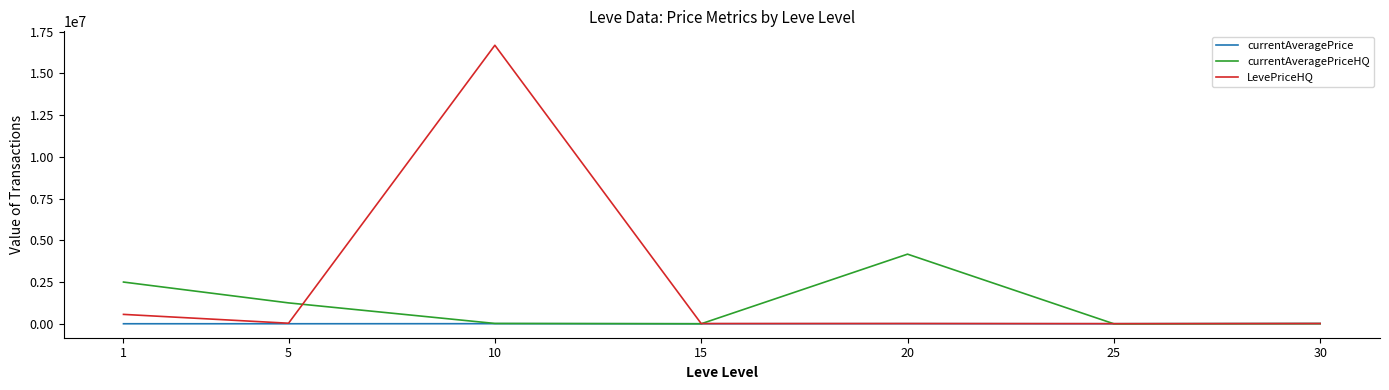

What is the difference between the second highest and minimum values in the currentAveragePriceHQ series?

2500179.3